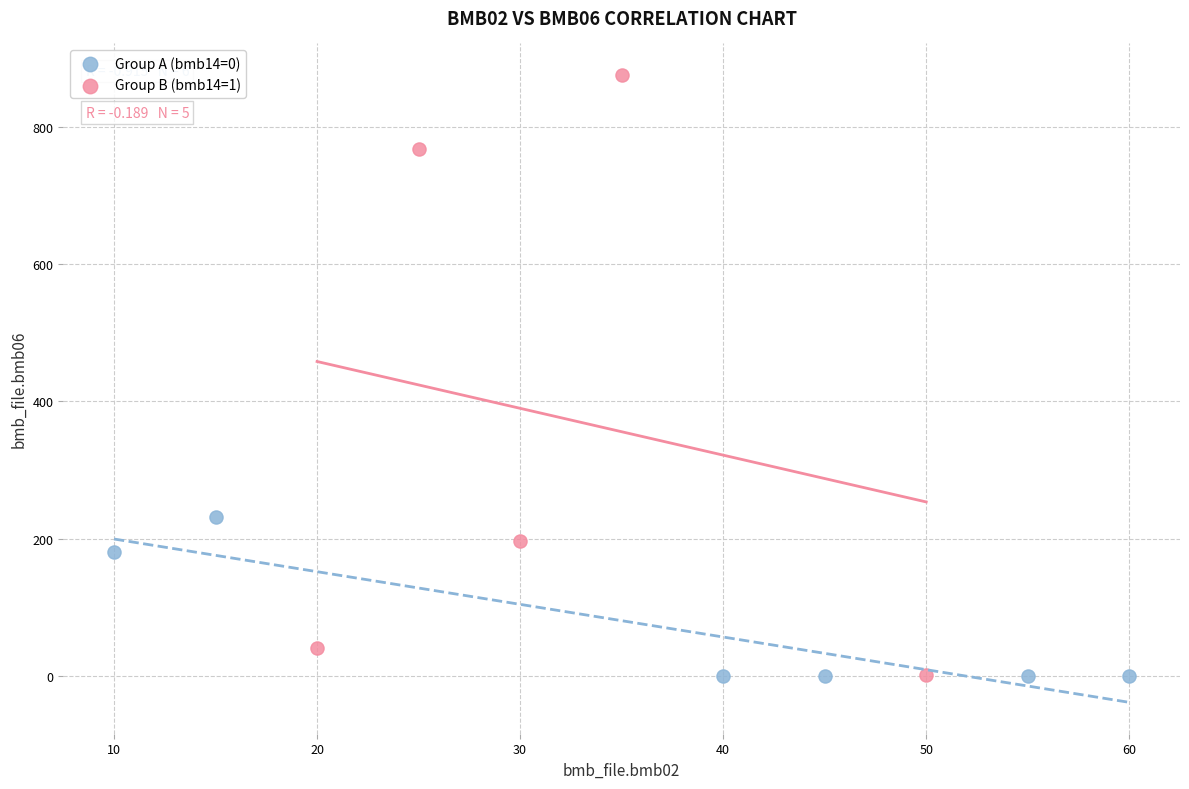

What are all the series names shown in the legend?

Group A (bmb14=0), Group B (bmb14=1)